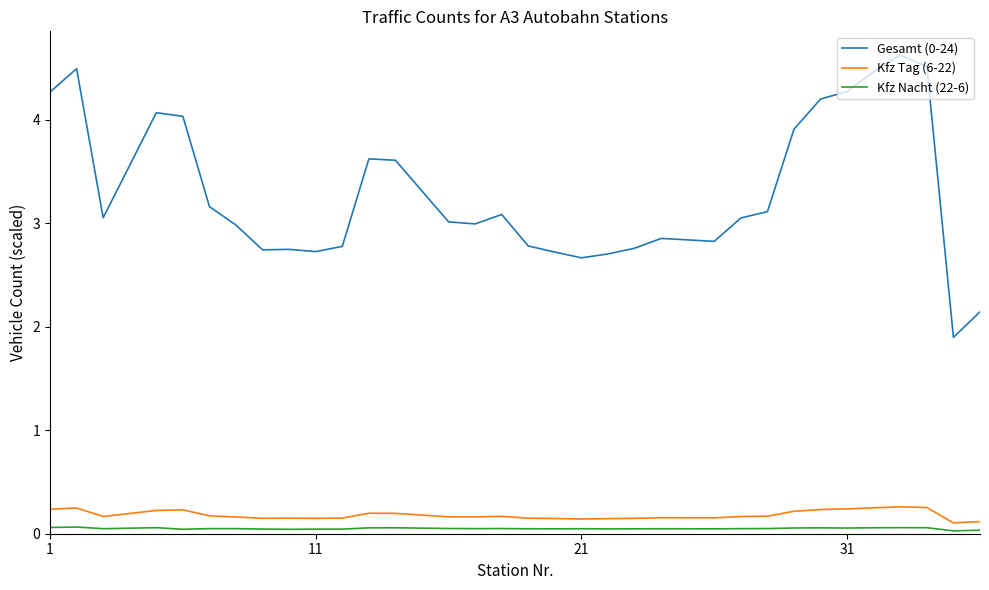

True or false: Kfz Tag (6-22) and Gesamt (0-24) intersect in this chart.

False